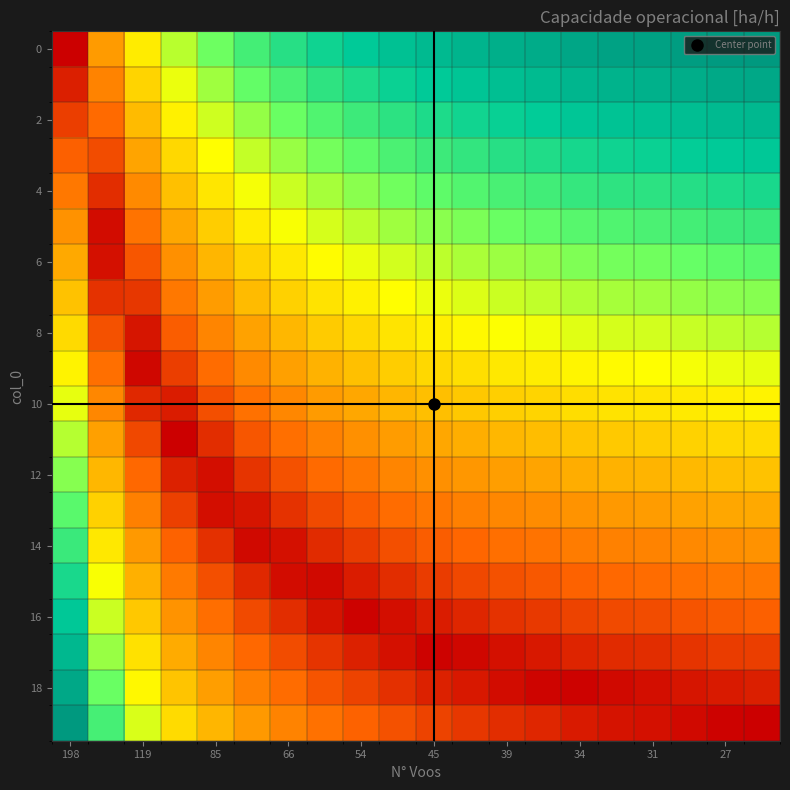

At how many categories does at least one series exceed 0?

20